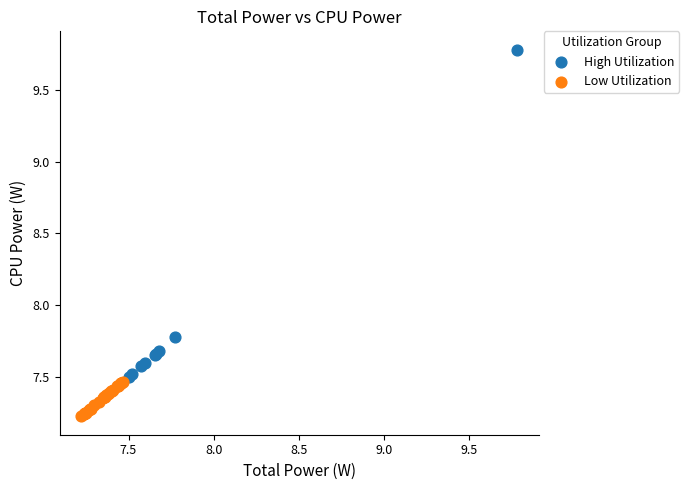

Which series reaches the maximum Y coordinate?

High Utilization